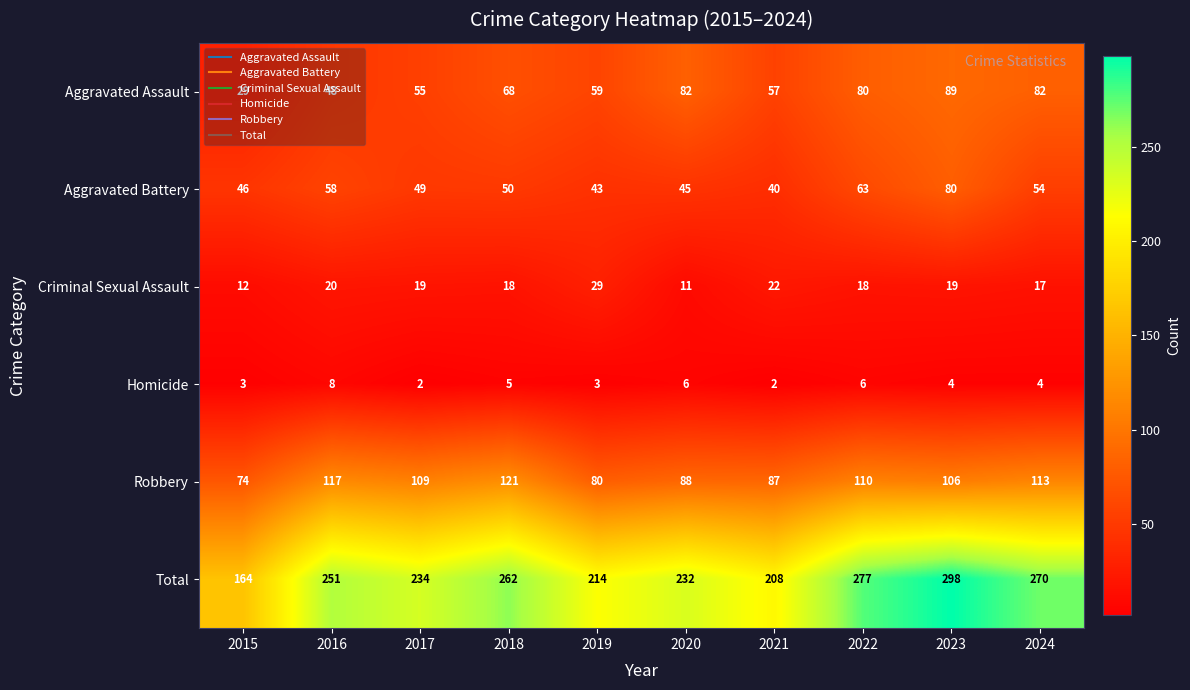

At how many categories does at least one series exceed 47?

10